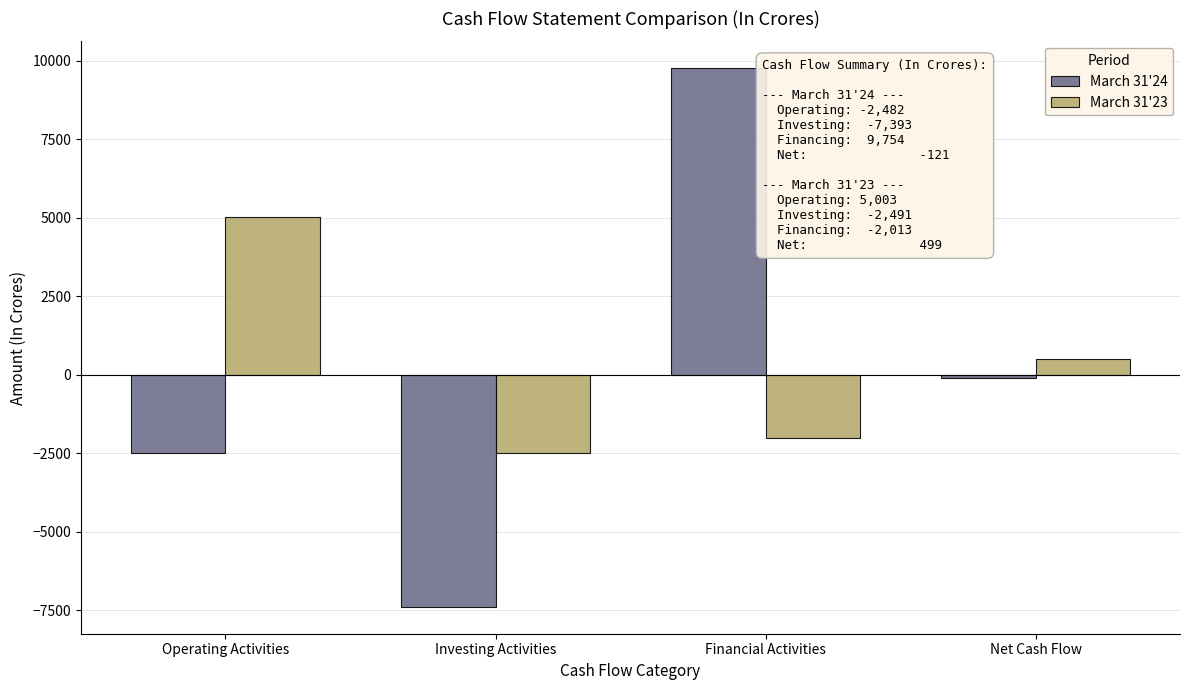

What is the minimum value for March 31'24?

-7393